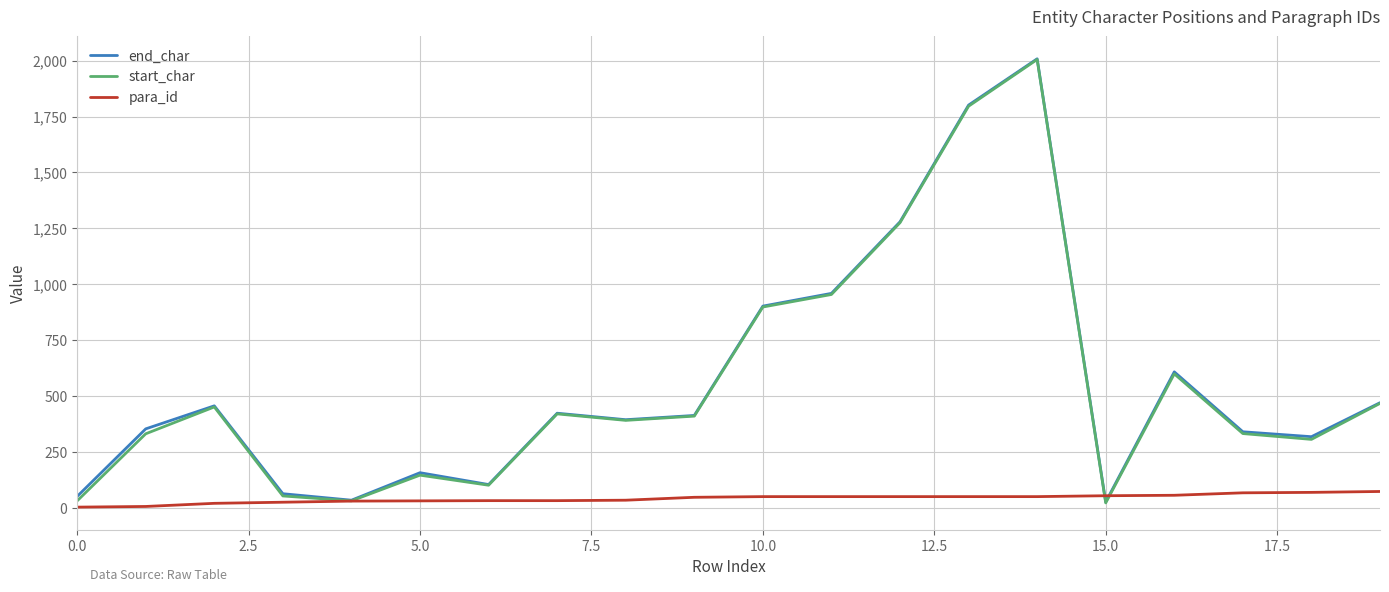

What is the sum of all end_char values?

11159